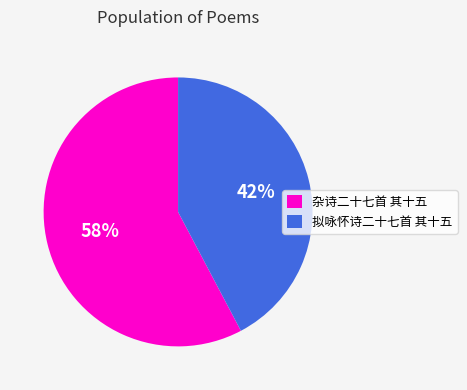

Which slice is the smallest?

拟咏怀诗二十七首 其十五